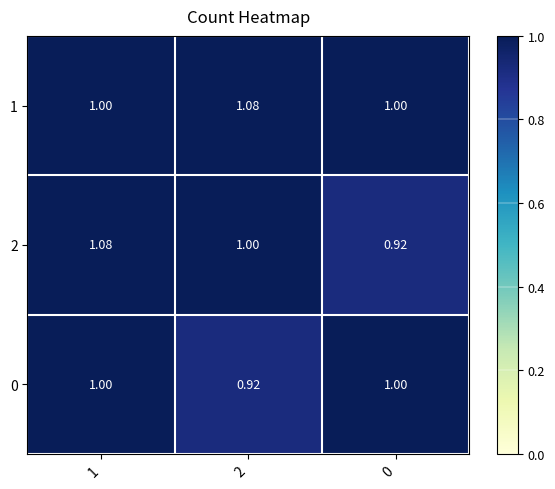

At which category is the sum across all series the highest?

1